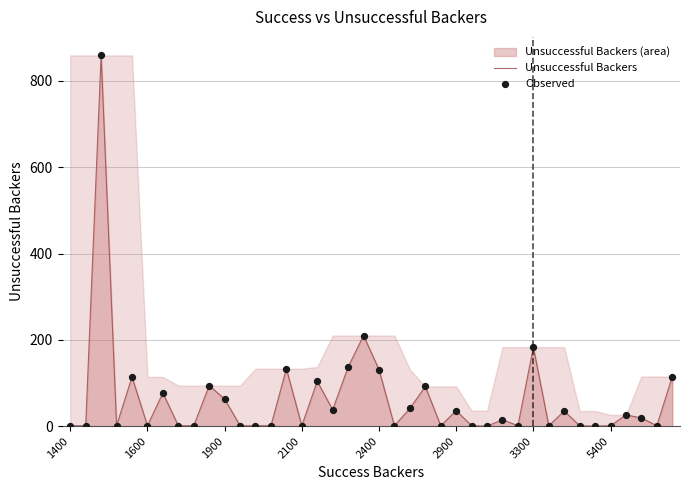

The chart shows a value of 1 at 1600. True or false?

True